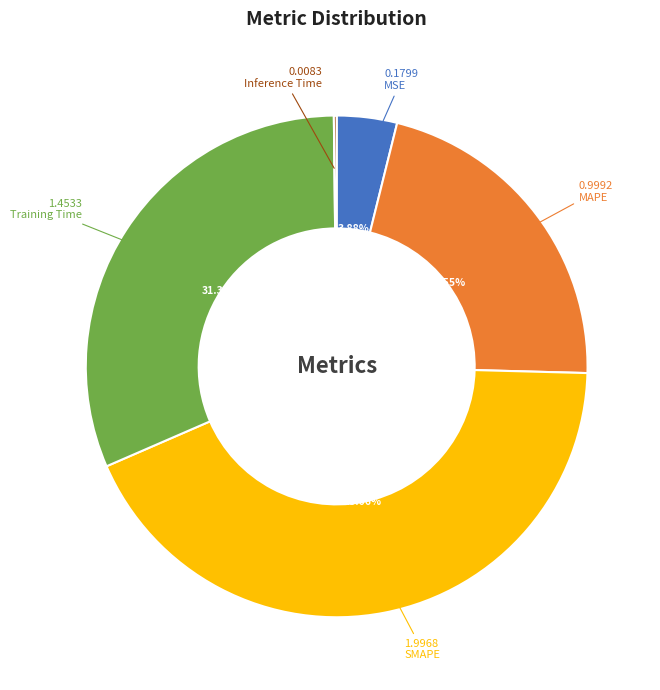

Which category has the biggest portion of the pie?

SMAPE